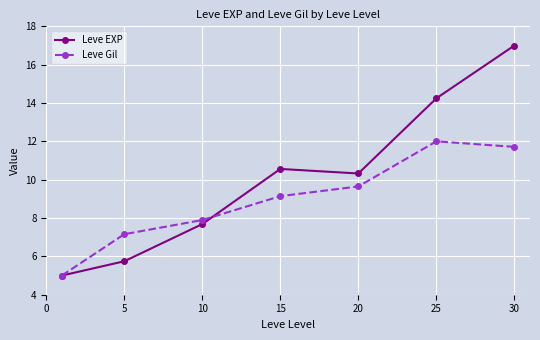

What is the maximum value shown in the chart?

17.0